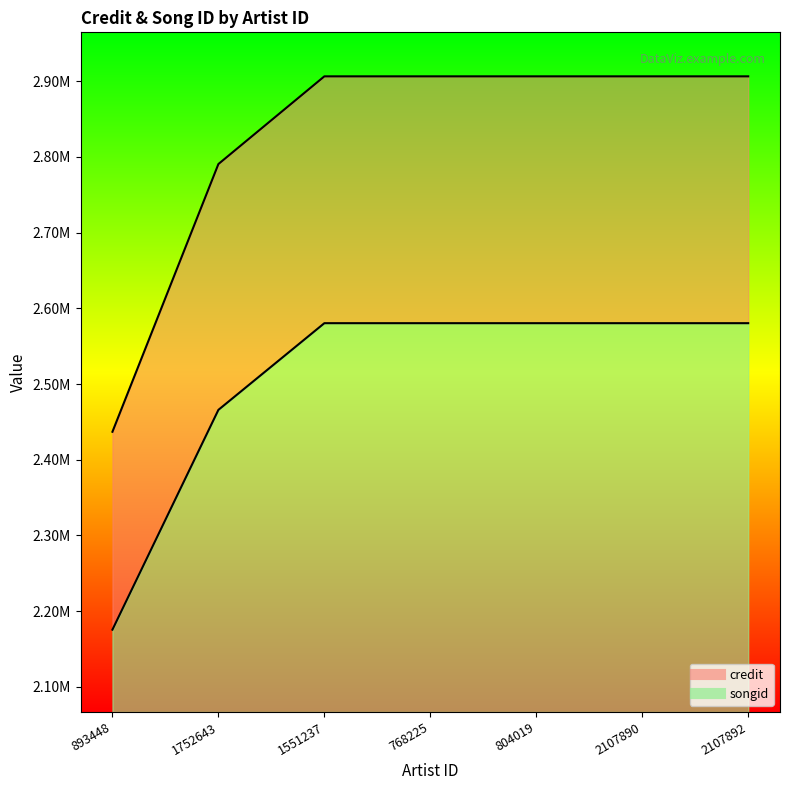

Is it true that credit_line equals 1004970 at 768225?

False